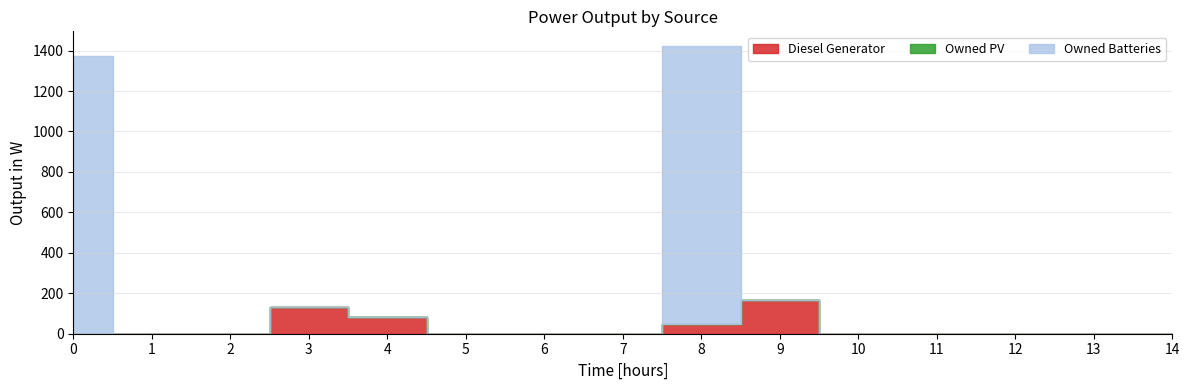

What is the difference between the Diesel Generator values at 8 and 6?

50